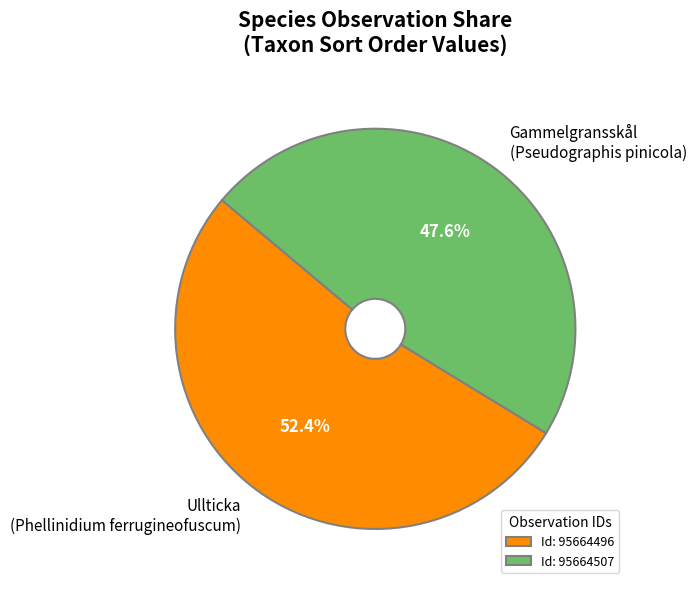

How many segments does this pie chart have?

2